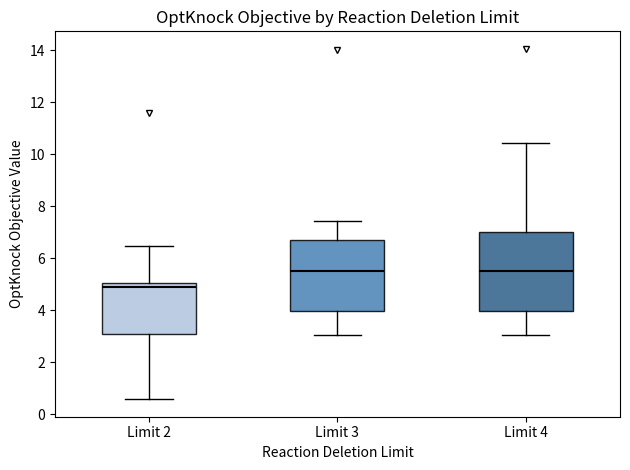

Where does the upper whisker of the box for Limit 4 end on the y-axis? The values are not printed on the chart, so give them approximately, as read against the axis.

10.4